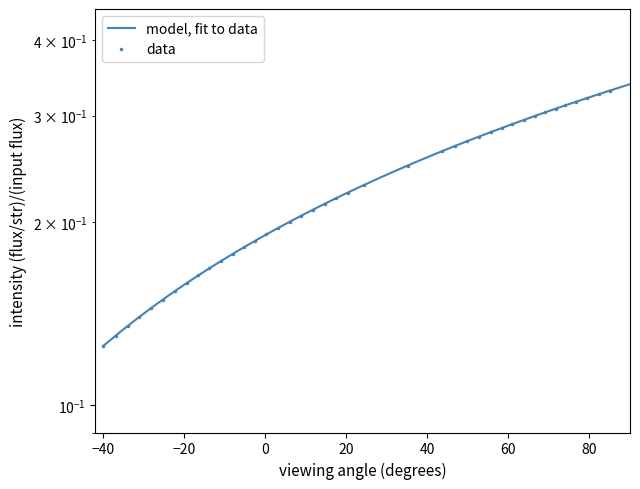

What is the average value?

0.2